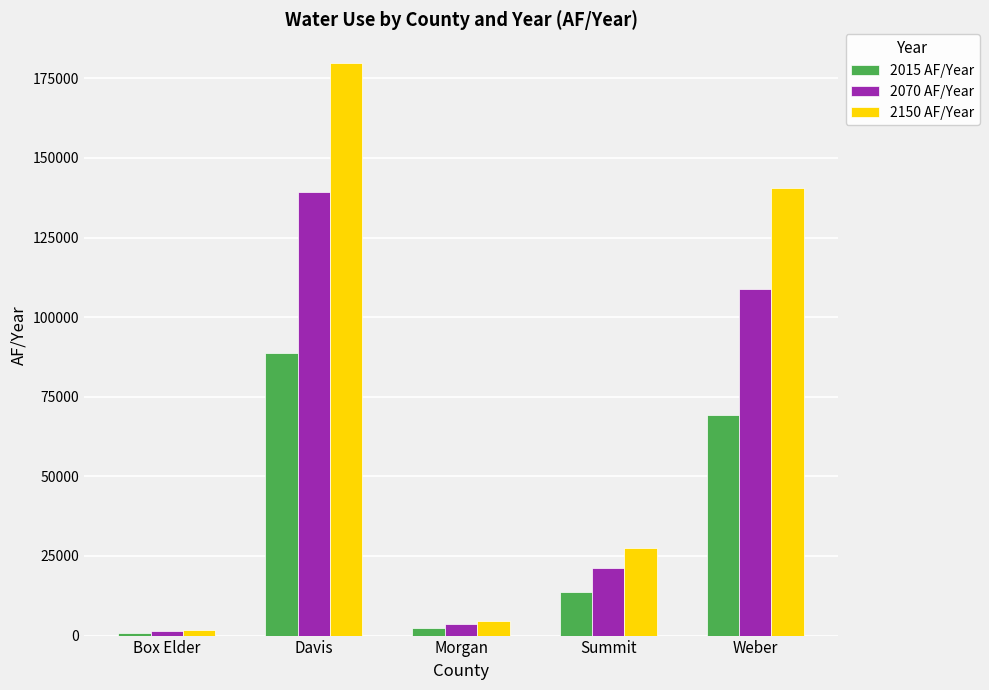

Reading left to right, list all the values displayed in this chart.

2015 AF/Year: 886.7	88849.2	2294.6	13537.8	69404.2
2070 AF/Year: 1390.5	139334.2	3598.4	21230.1	108840.3
2150 AF/Year: 1794.8	179845.8	4644.7	27402.8	140485.7